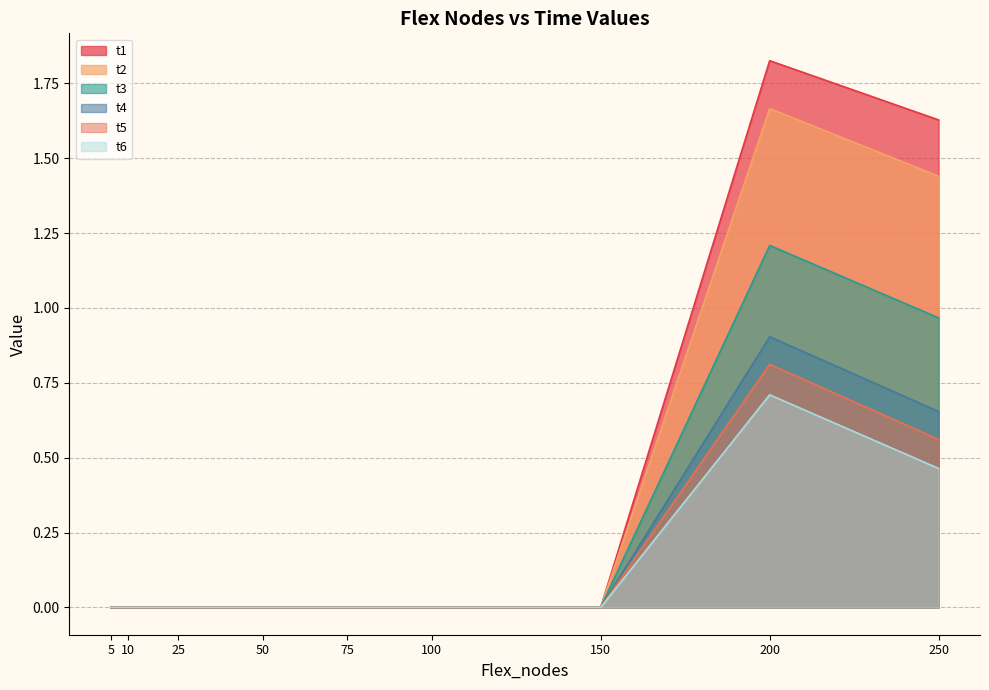

True or false: t3 and t2 intersect in this chart.

False